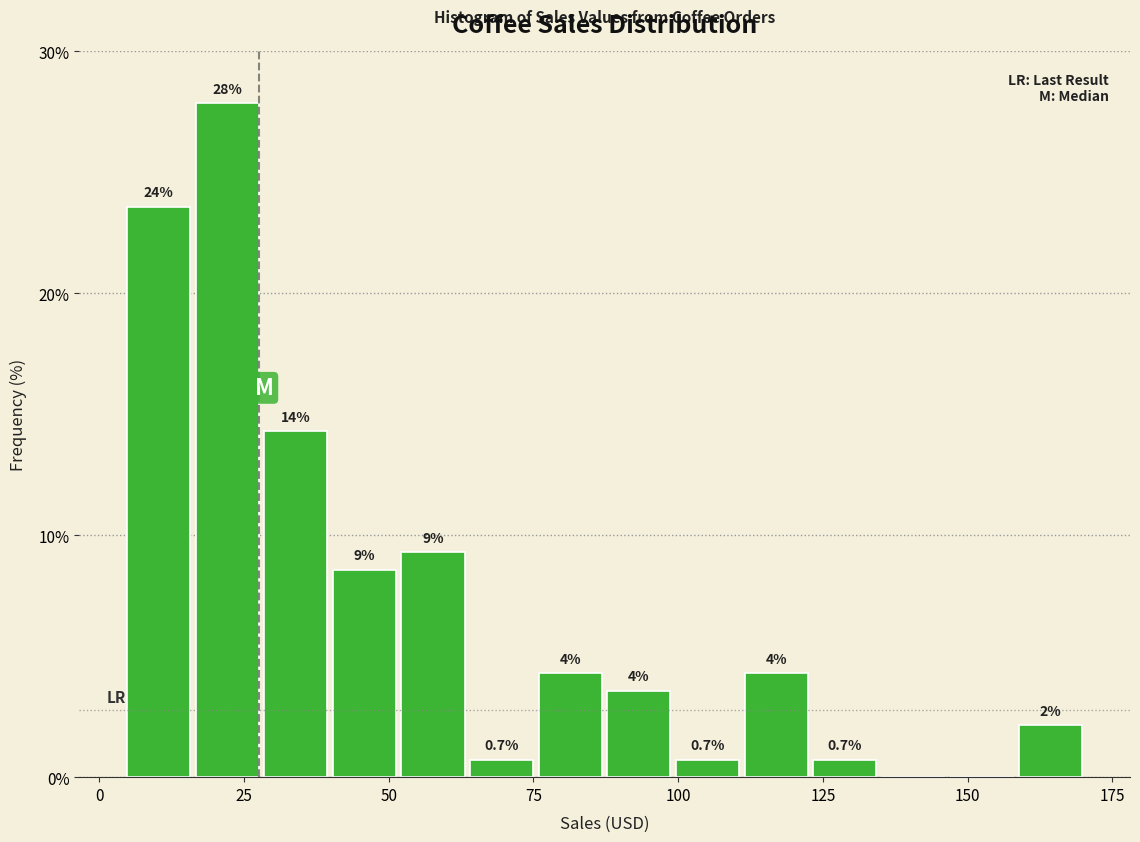

Read against the x-axis, roughly where is the centre of the tallest bar?

20